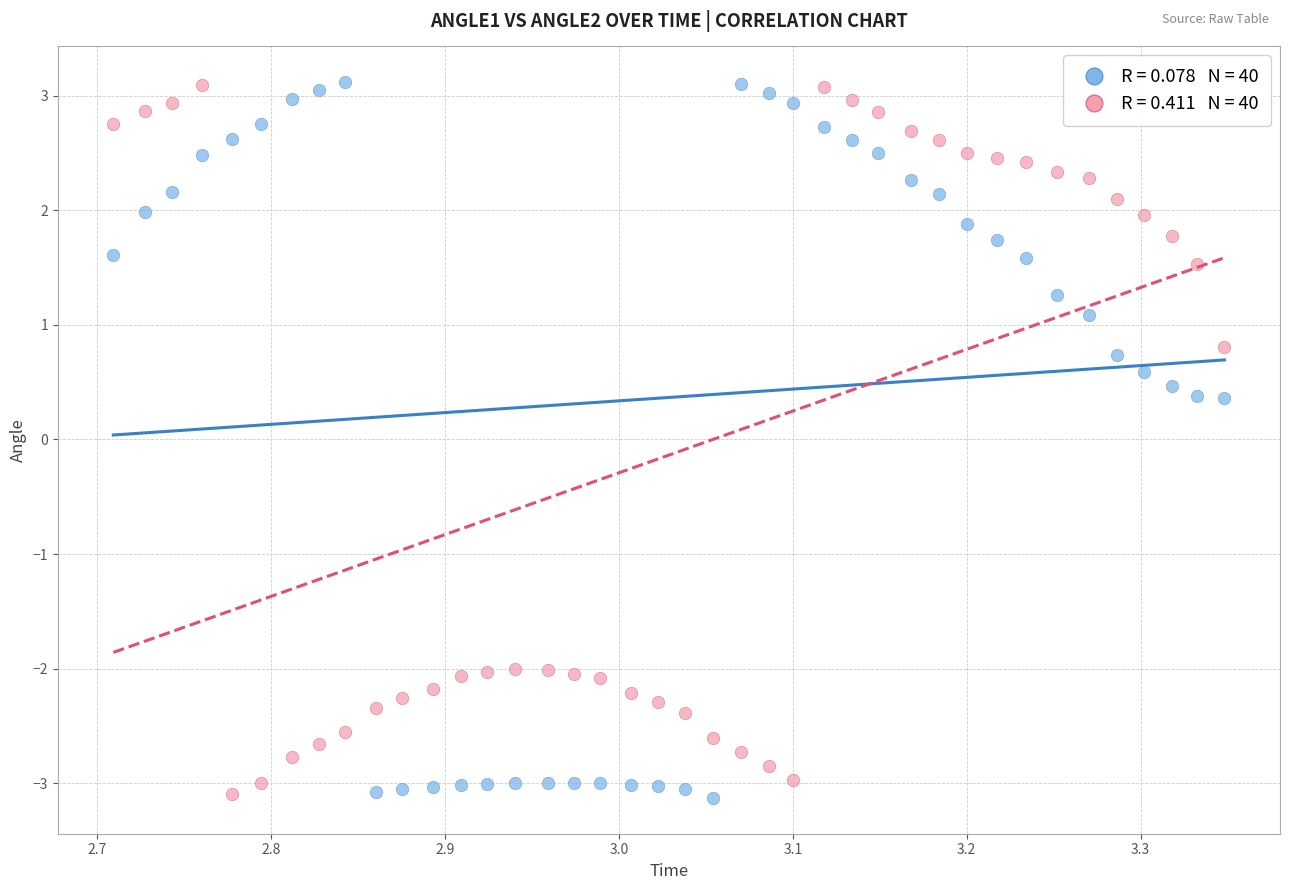

Across all data points, what is the range of Y values (max minus min)?

6.2